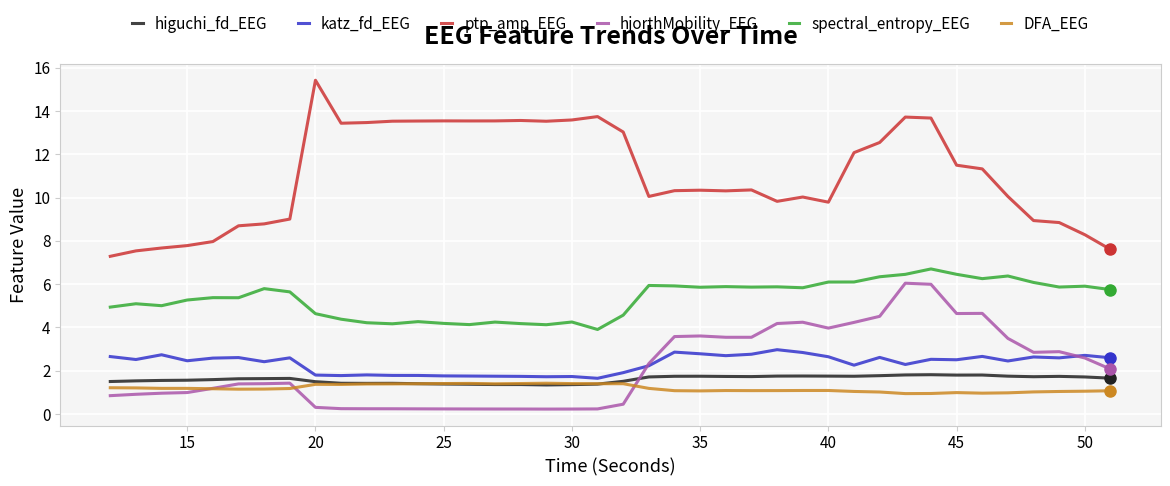

Which series has the widest spread of values?

ptp_amp_EEG